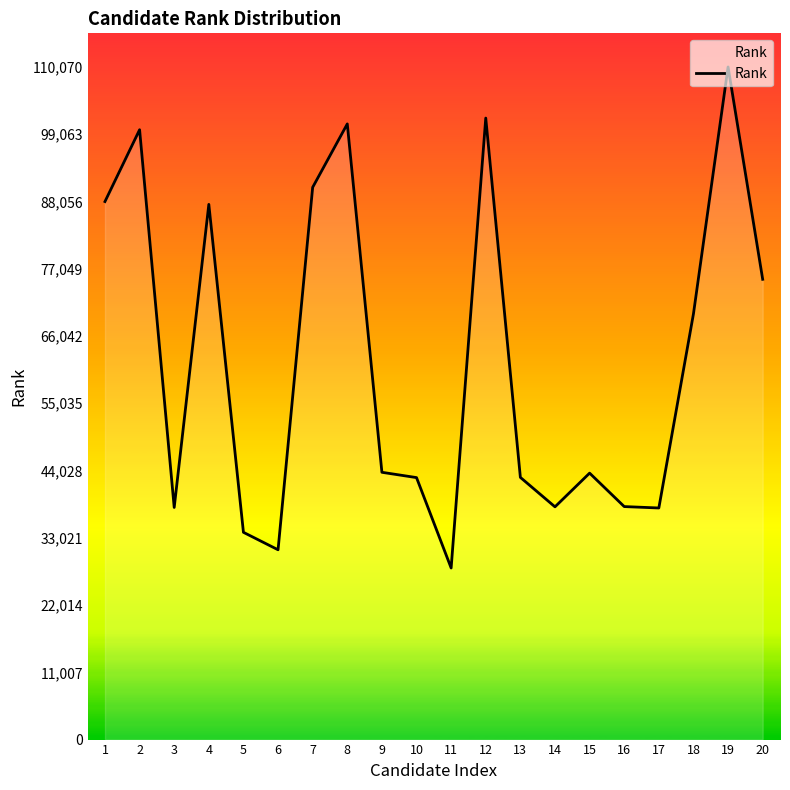

What is the difference between the values at 3 and 15?

5619